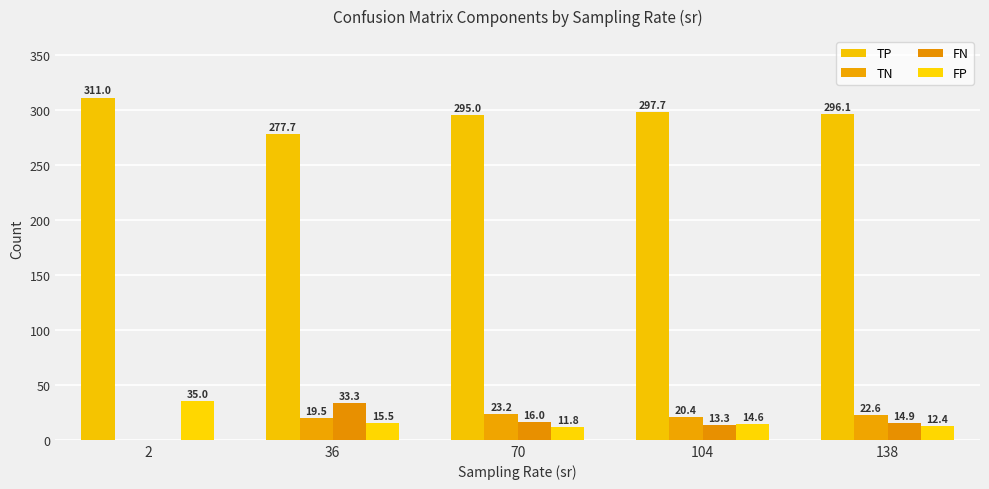

How many values in the TP series exceed 296?

3